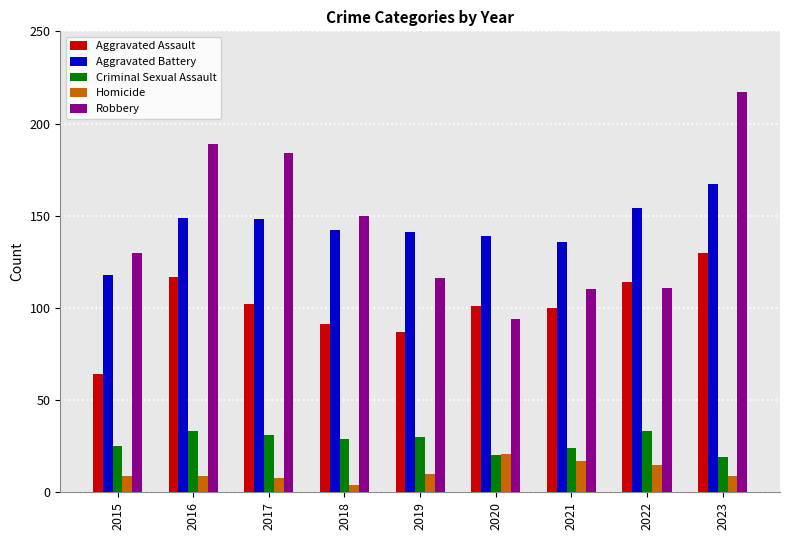

At how many categories does at least one series exceed 61?

9